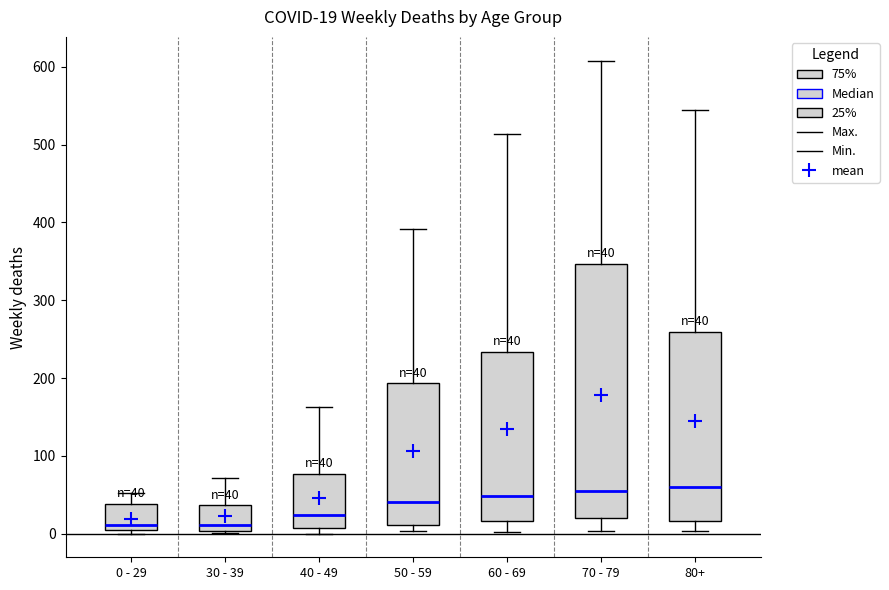

Comparing the boxes themselves (not the whiskers), which one is the tallest?

70 - 79